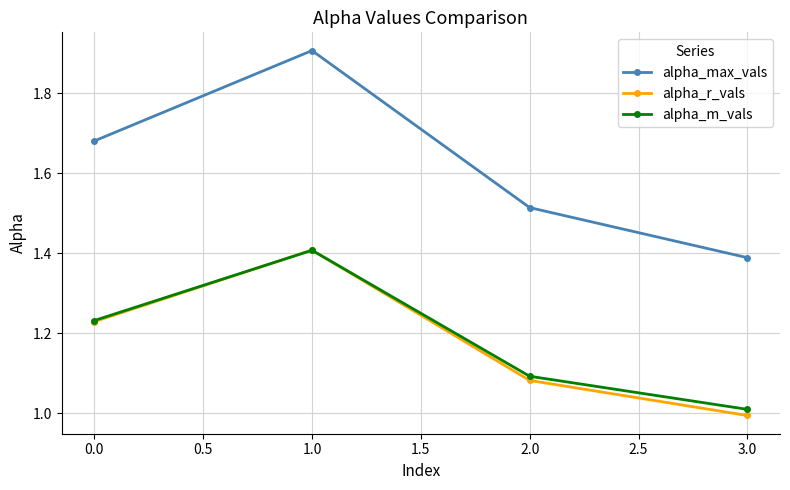

Rank the categories by alpha_m_vals value from highest to lowest.

1.0, 0.0, 2.0, 3.0